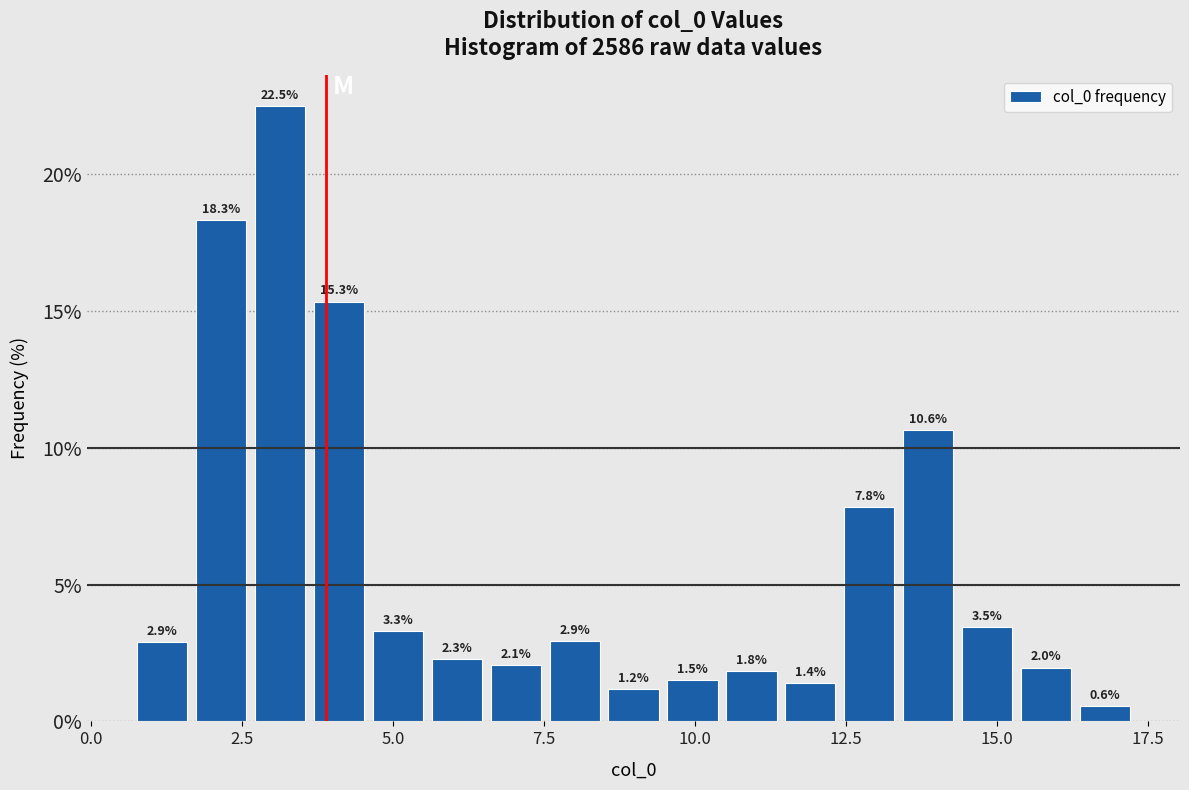

Read against the x-axis, roughly where is the centre of the tallest bar?

3.0